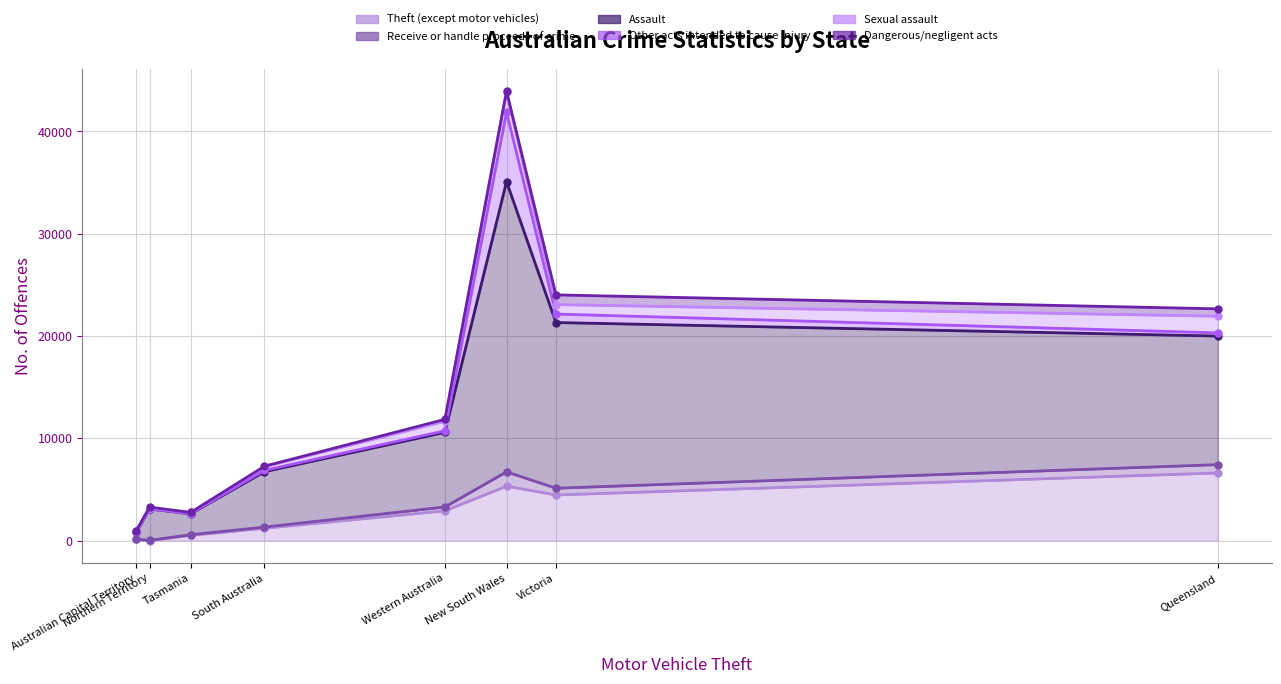

What is the difference between the maximum and minimum values in the Receive or handle proceeds of crime series?

1384